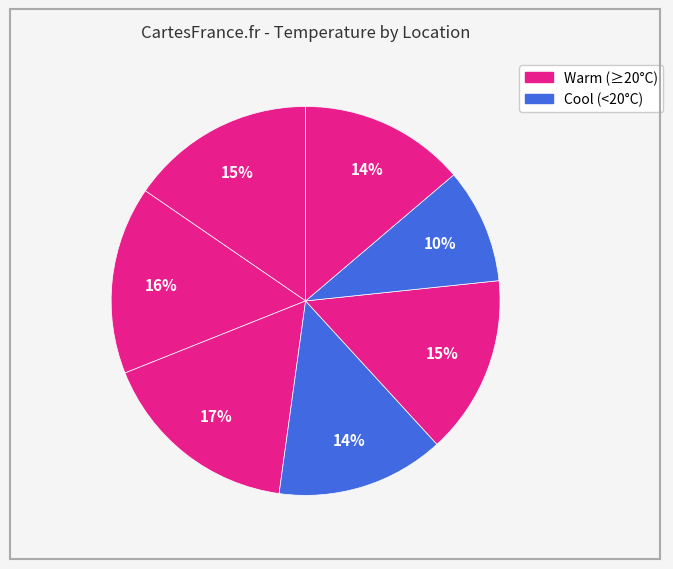

Does any single category account for the majority?

No